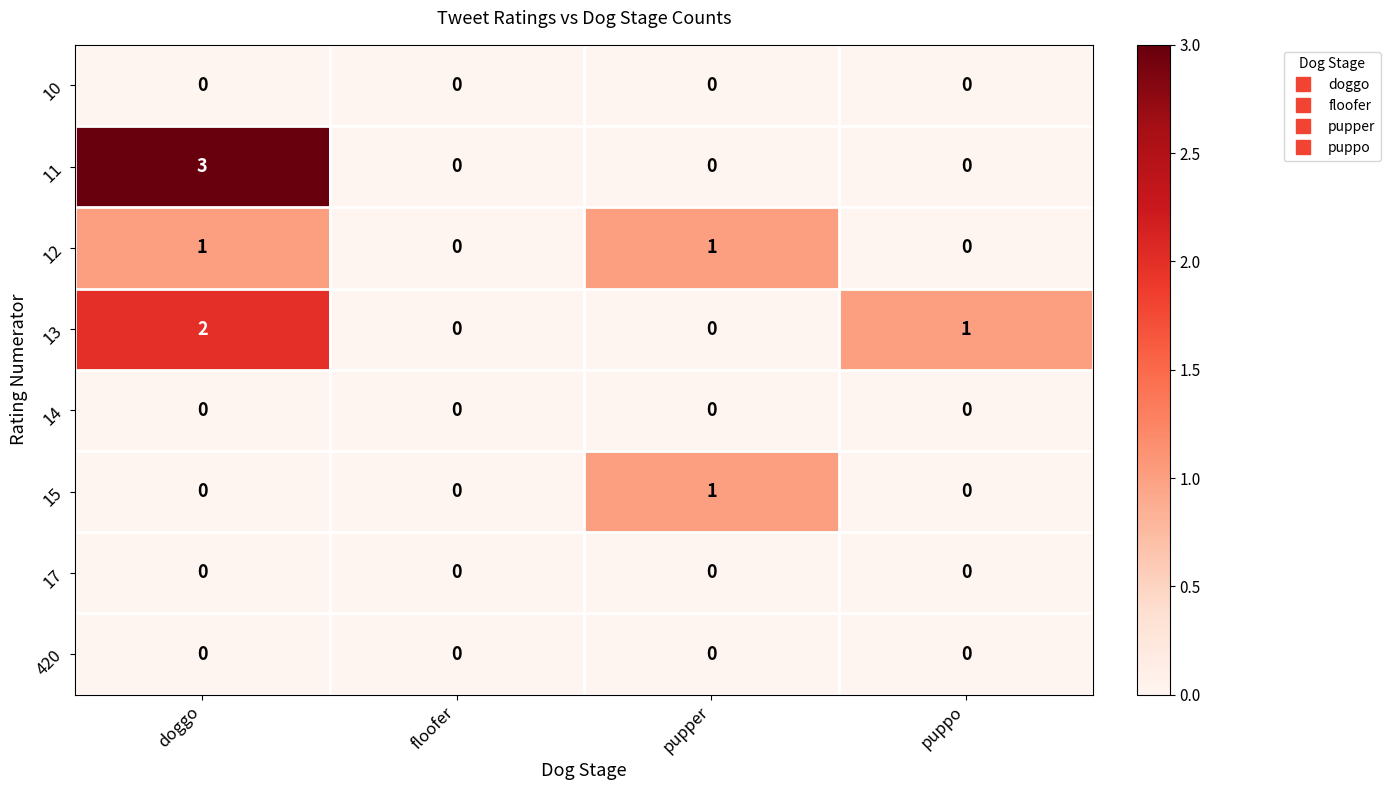

What is the difference between the 11 values at doggo and pupper?

3